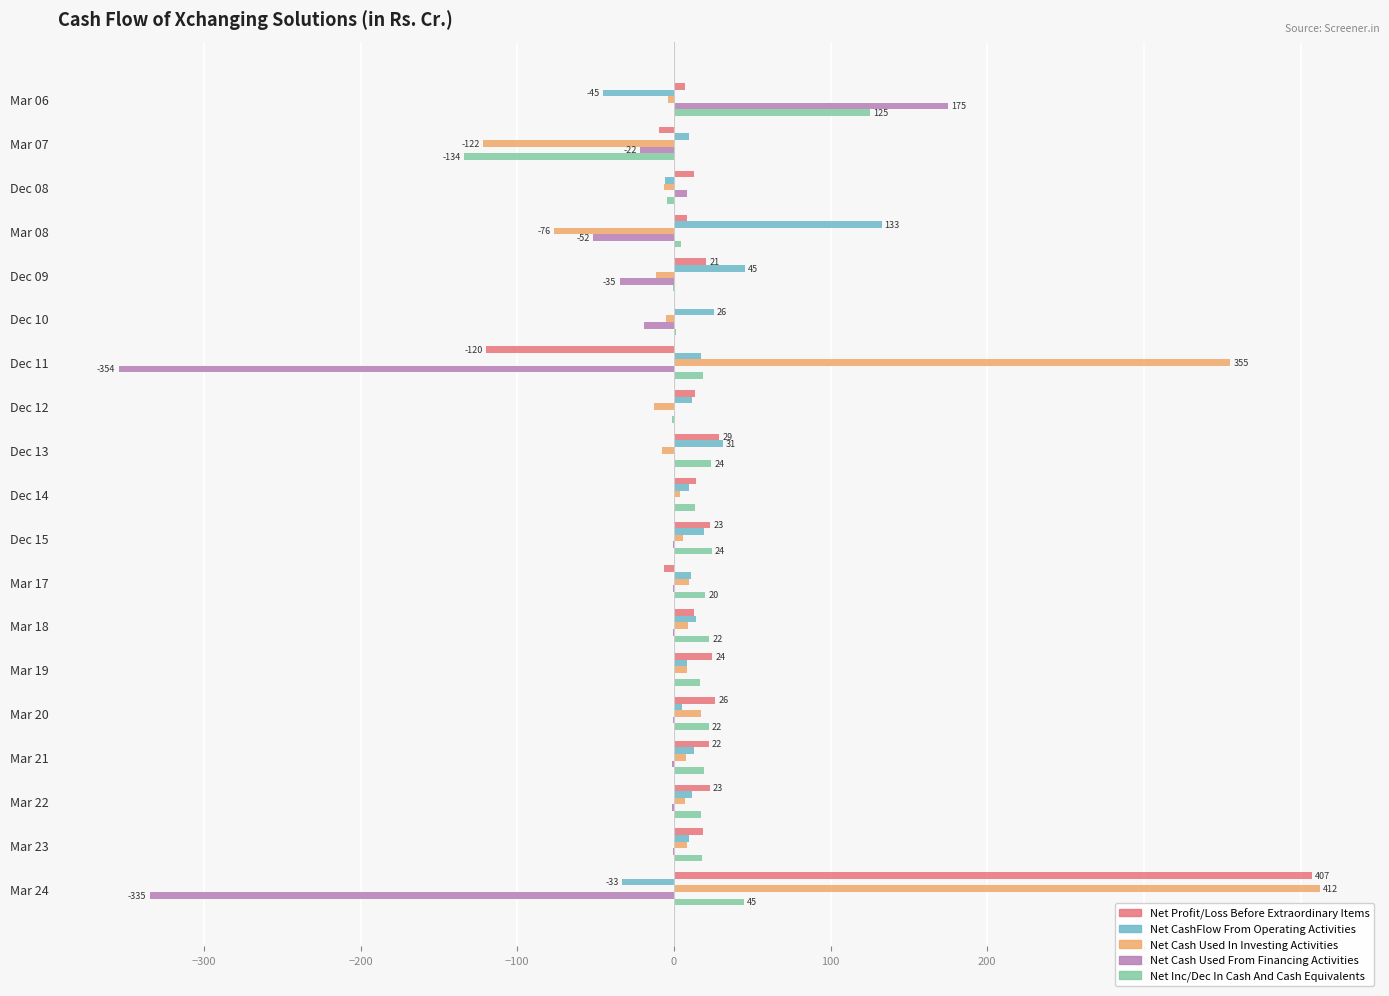

How many values in the Net CashFlow From Operating Activities series exceed 11?

10